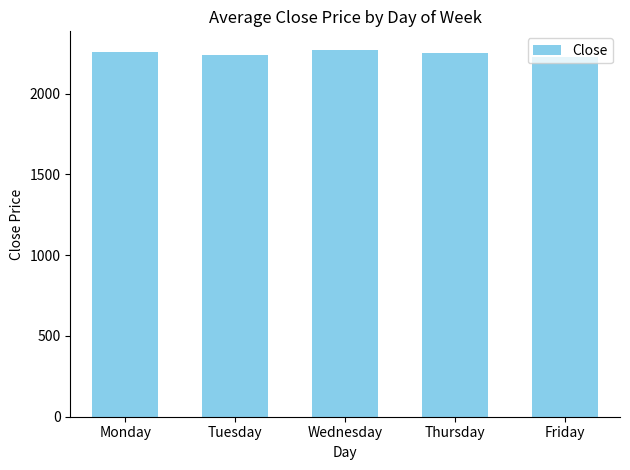

Approximately how many times larger is the value at Friday compared to Tuesday?

1.0